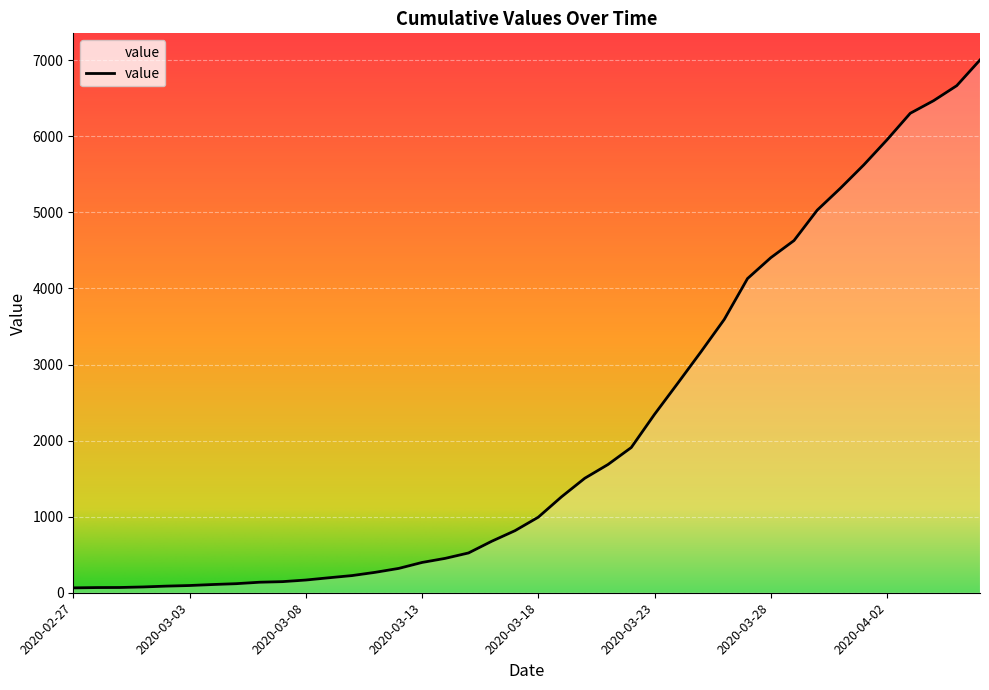

At which category does the chart reach its peak across all series?

2020-04-06